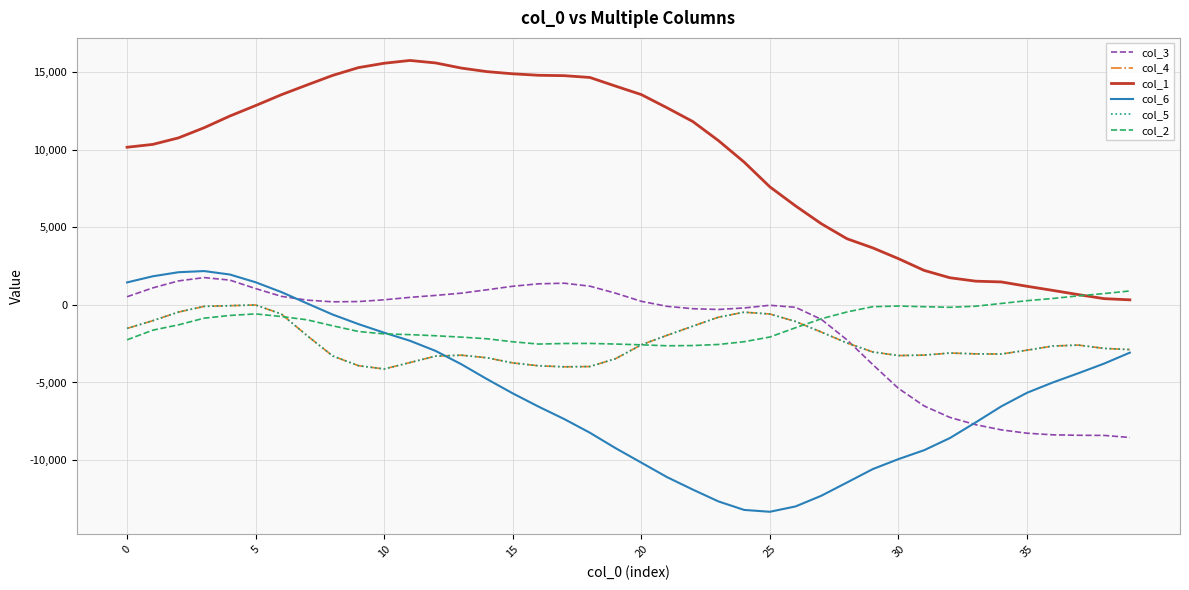

Does the chart display data point markers on the line(s)?

No